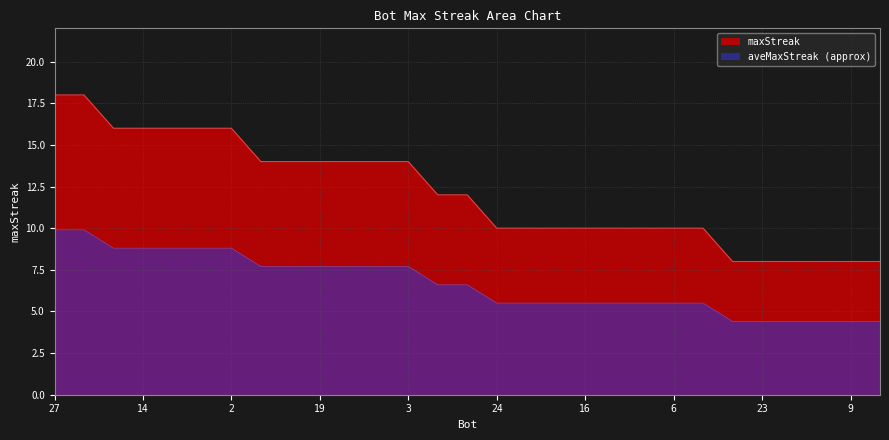

What position from the right is 14?

26